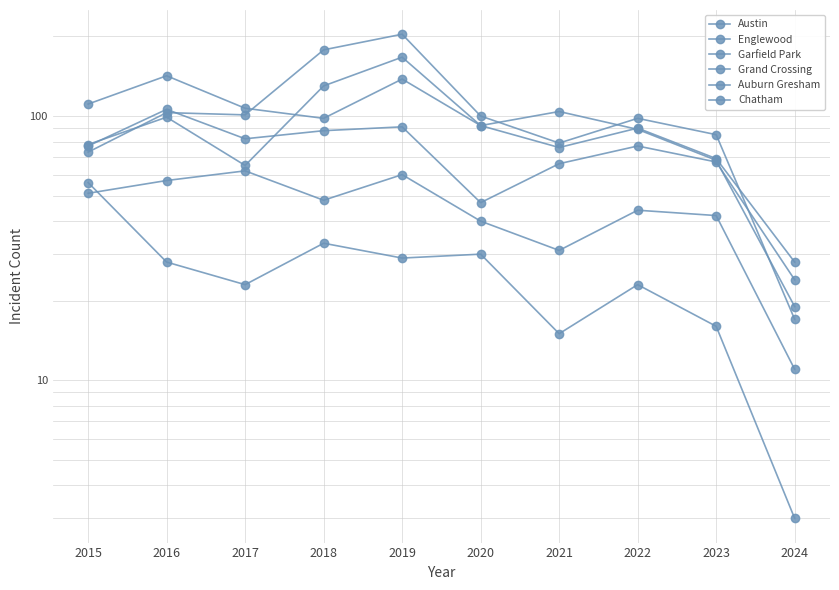

How many intersections are there between Englewood and Garfield Park?

2